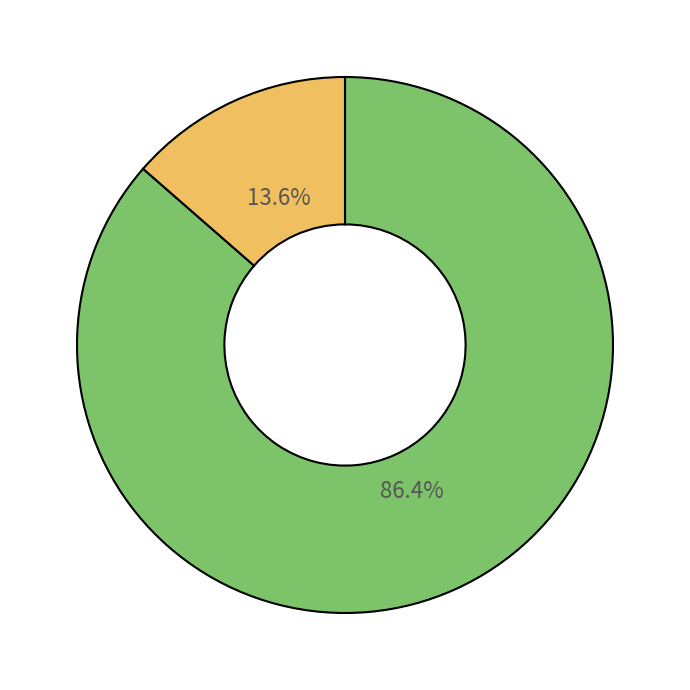

Is there a majority slice in this chart?

Yes